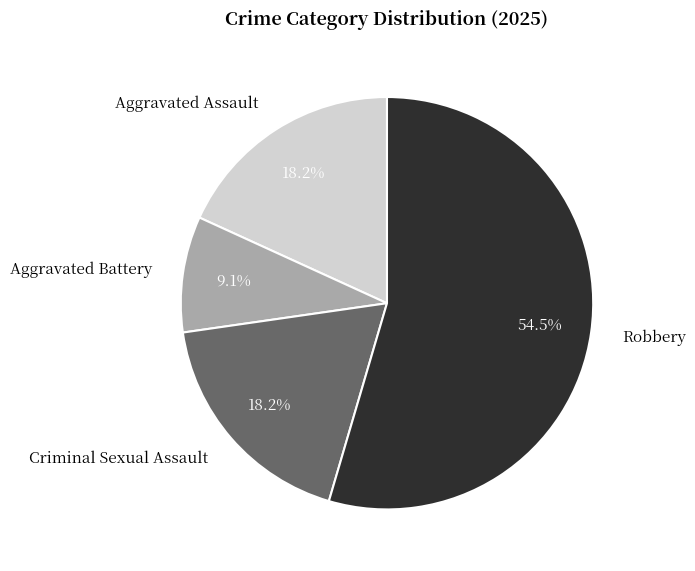

What is the largest slice in the pie chart?

Robbery